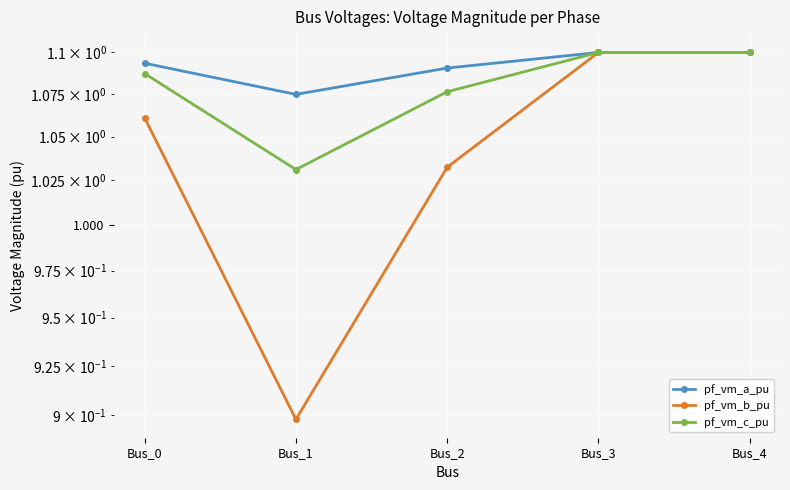

List the series in order of their overall mean, lowest first.

pf_vm_b_pu, pf_vm_c_pu, pf_vm_a_pu